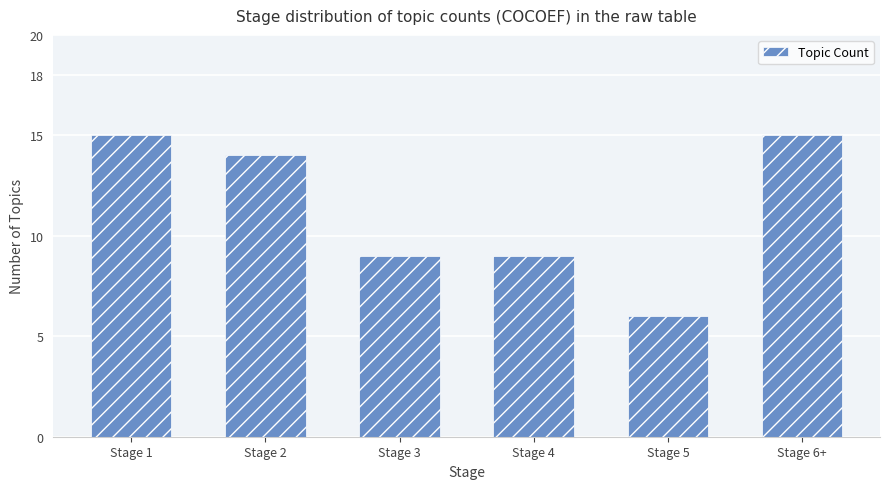

What is the approximate value at Stage 1?

15